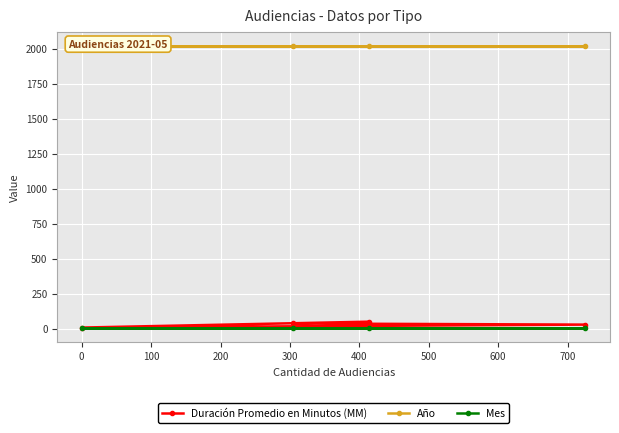

What is the maximum value for Duración Promedio en Minutos (MM)?

50